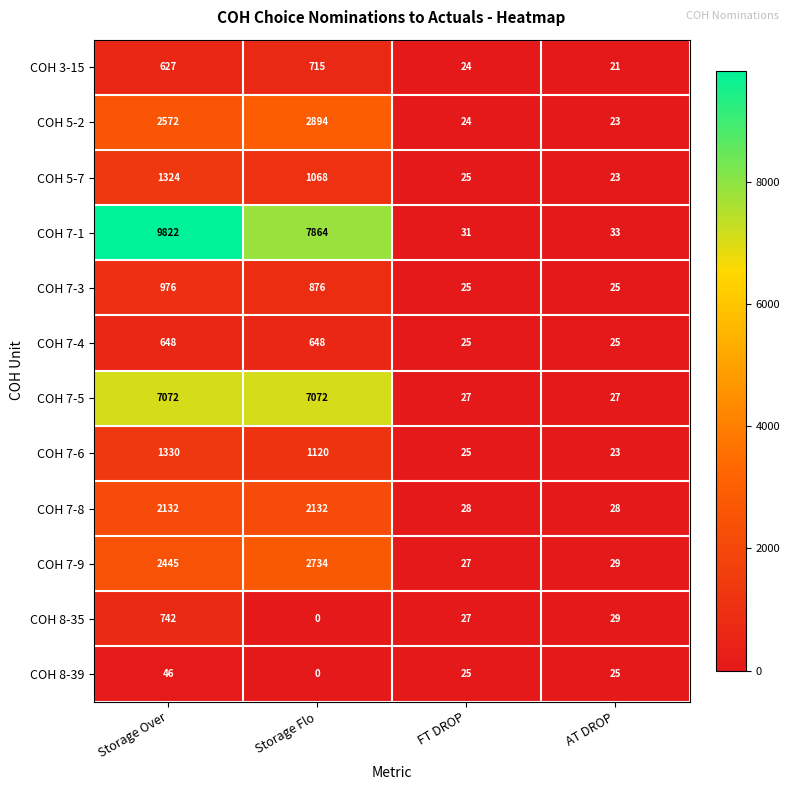

How many series are shown in this chart?

12